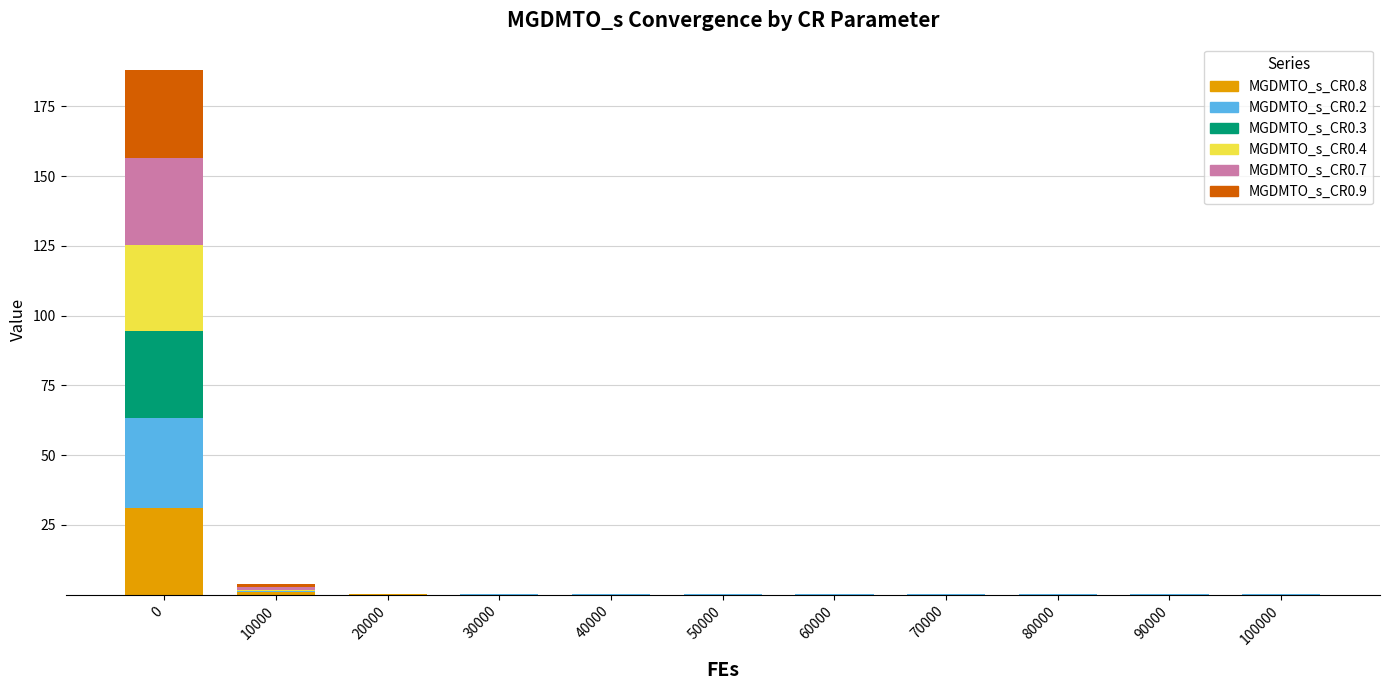

Are the bars horizontal?

No